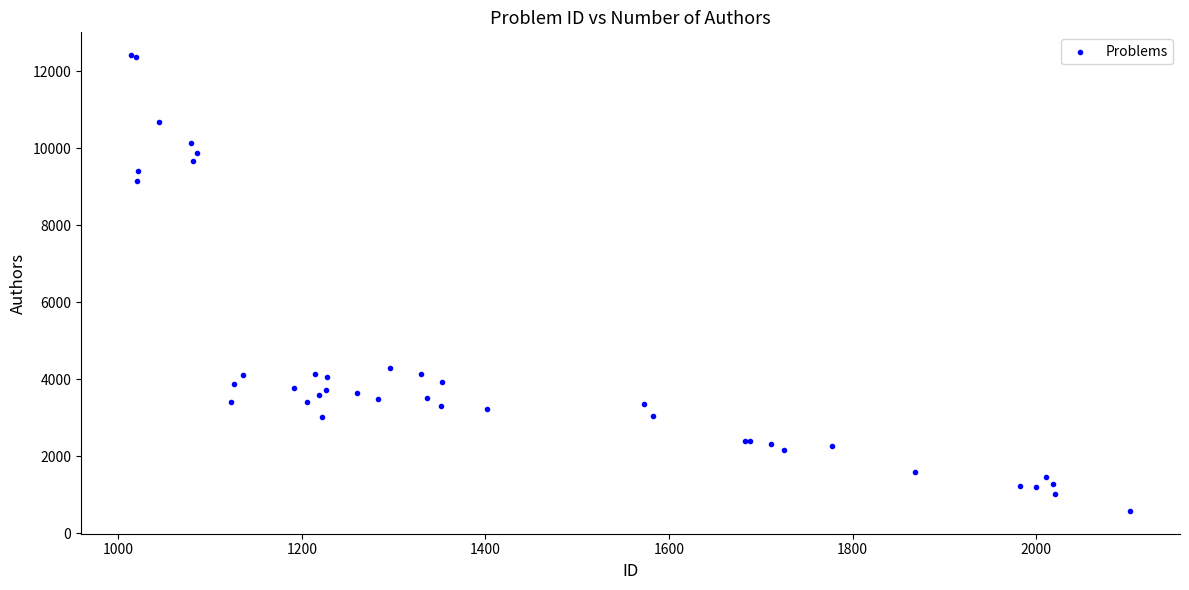

What Y value in the scatter plot is closest to 6497?

4285